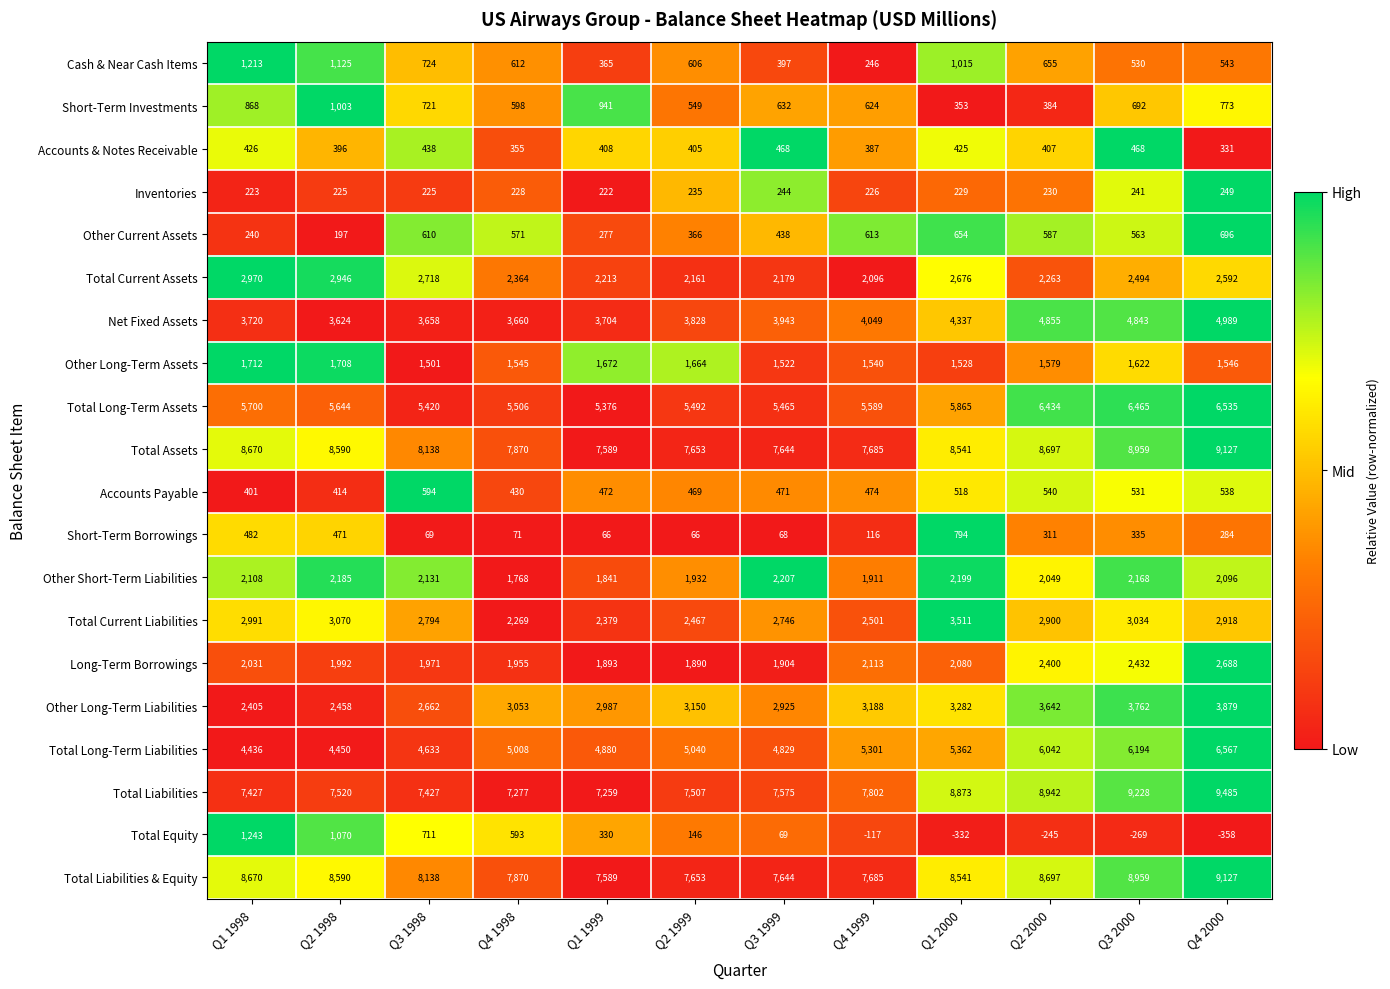

What is the greatest value displayed?

9485